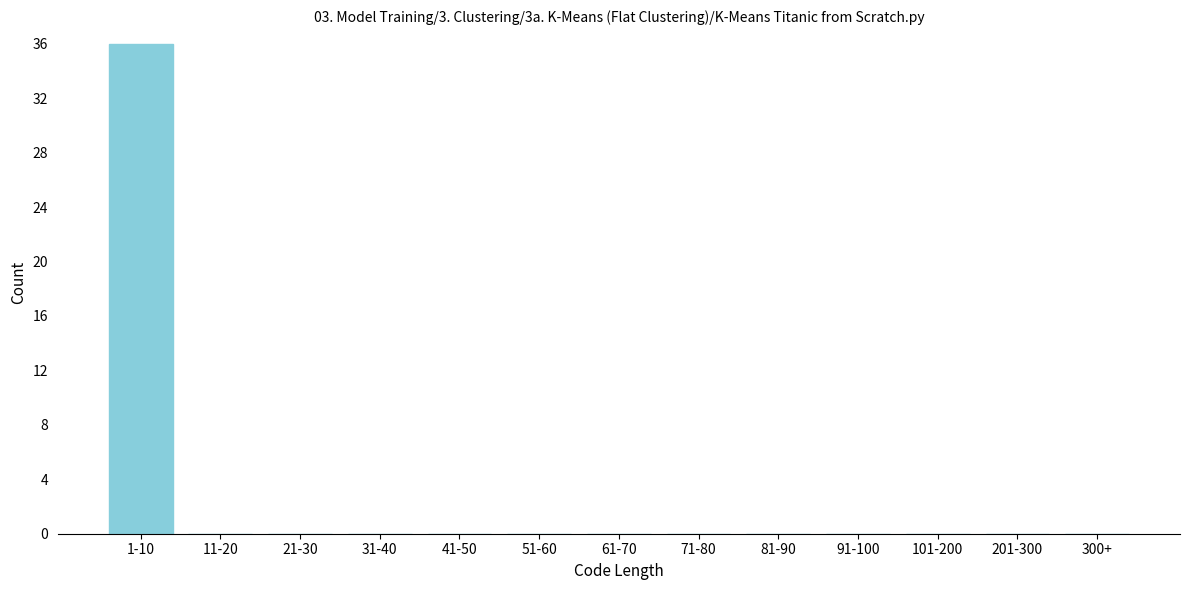

Reading left to right, list all the values displayed in this chart.

1-10=36	11-20=0	21-30=0	31-40=0	41-50=0	51-60=0	61-70=0	71-80=0	81-90=0	91-100=0	101-200=0	201-300=0	300+=0